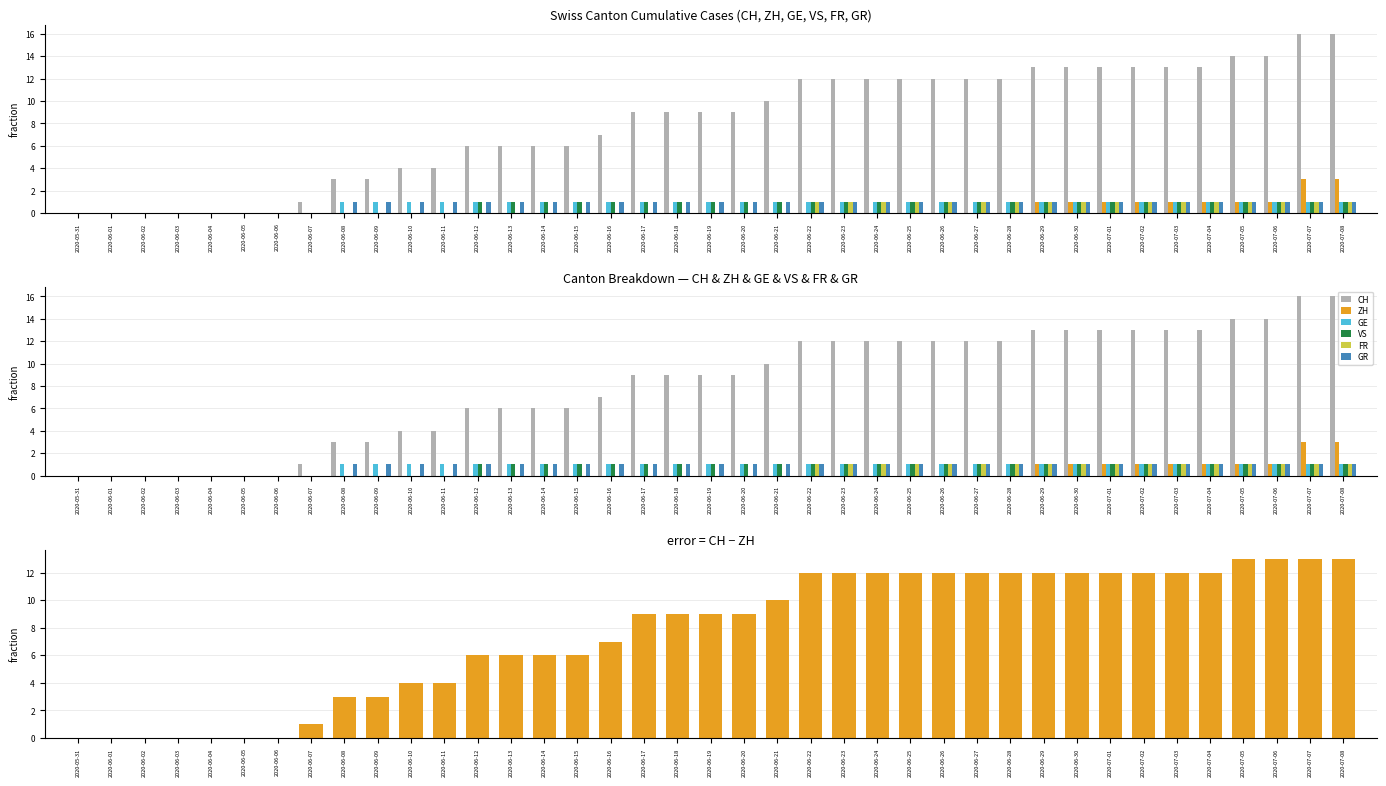

Which series has the largest range (max minus min)?

CH